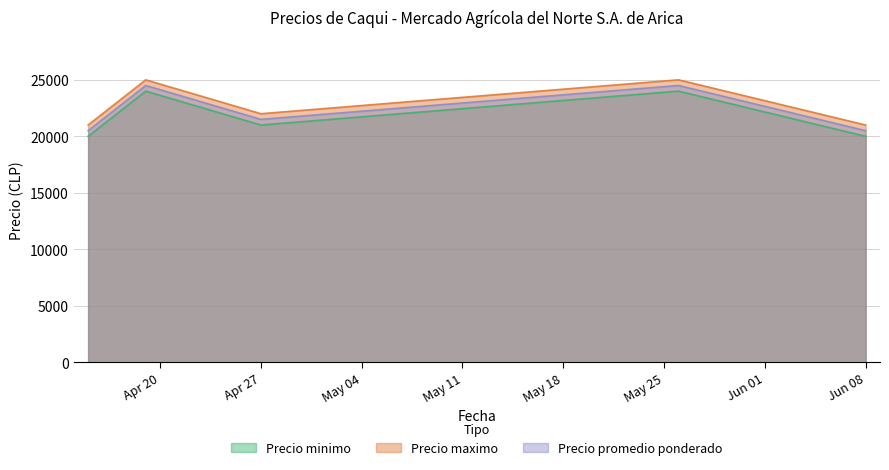

How many lines are shown in the chart?

3